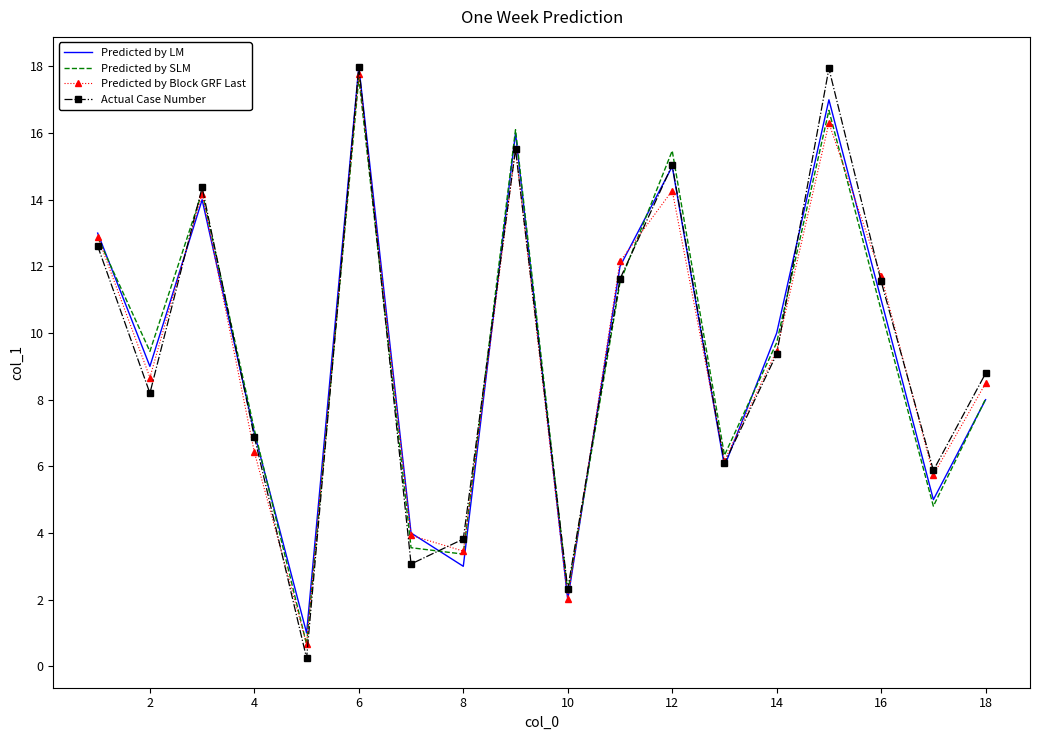

Which series has the largest range (max minus min)?

Actual Case Number